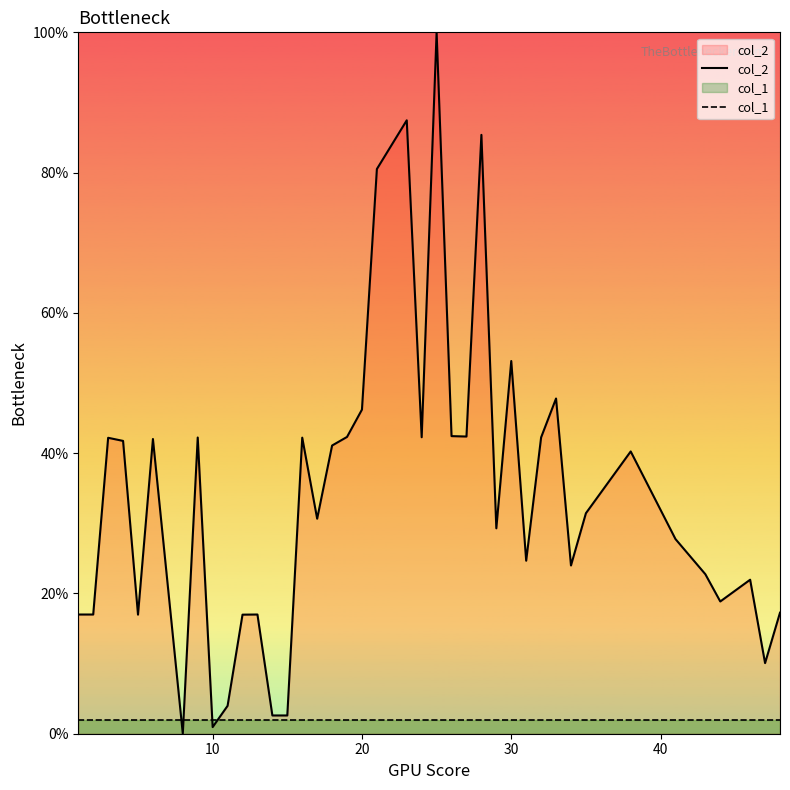

What is the highest value of the col_1 series?

2.0